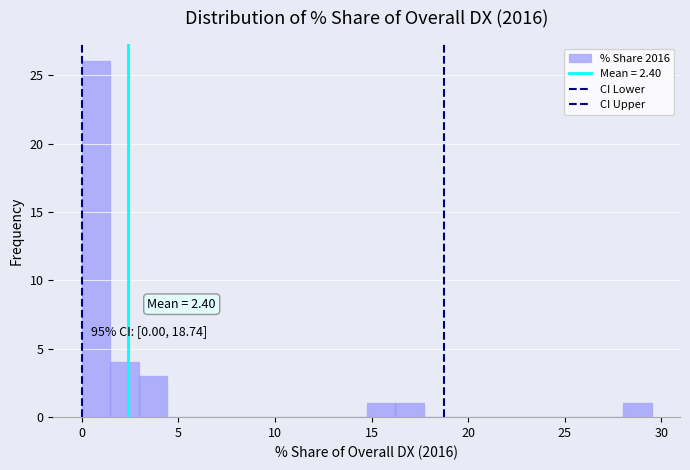

Read against the x-axis, roughly where is the centre of the tallest bar?

0.5